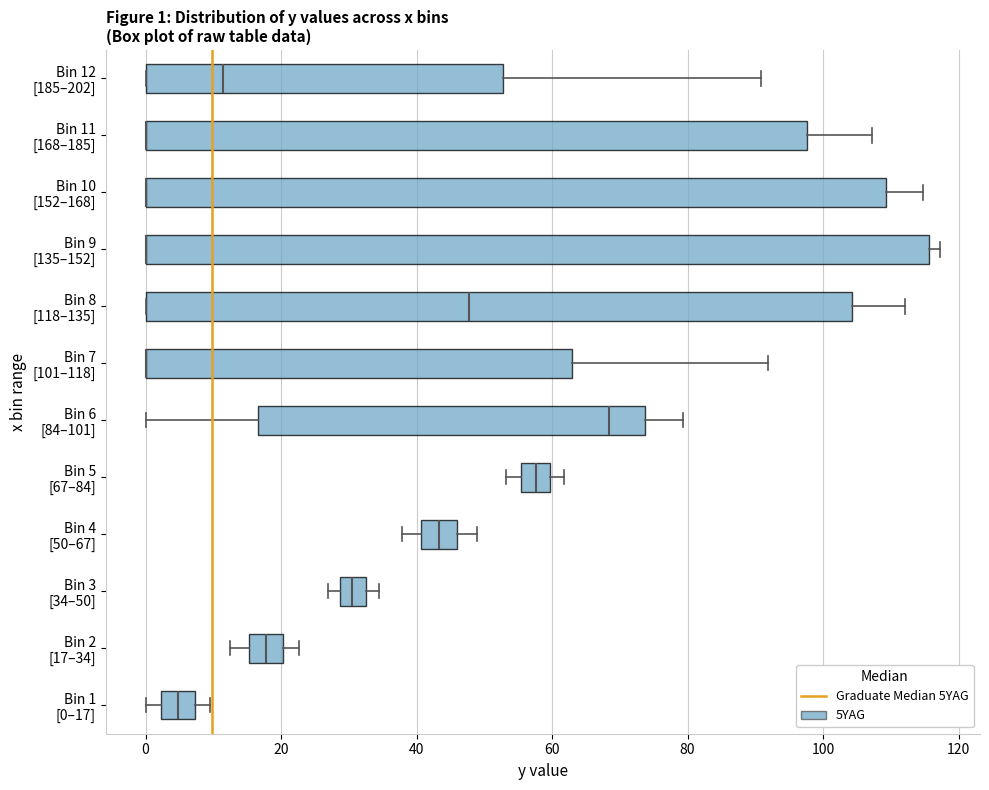

Comparing the boxes themselves (not the whiskers), which one is the widest?

Bin 9 [135–152]